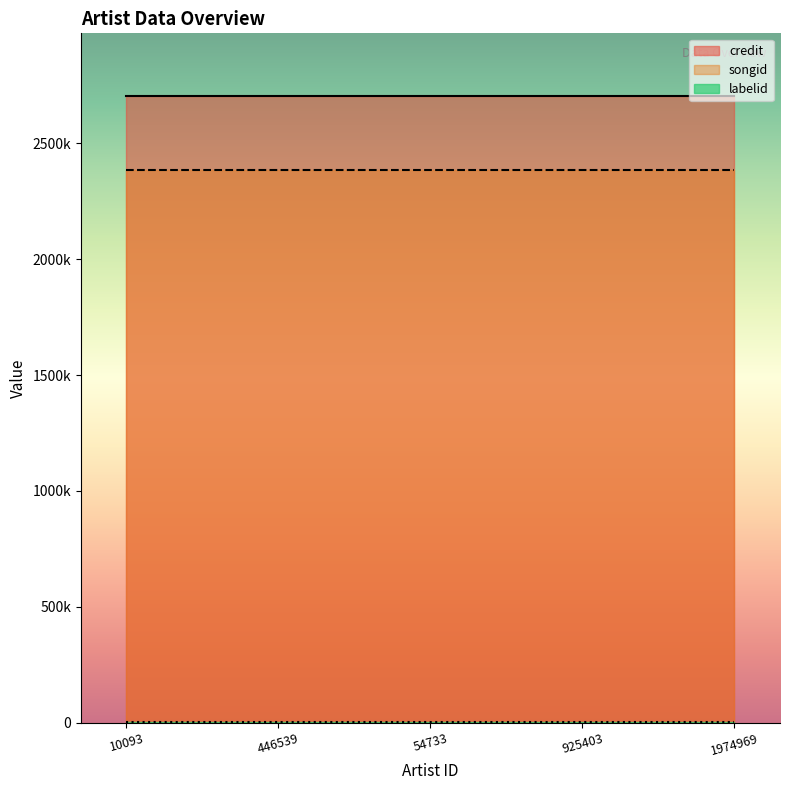

What value does the labelid series have at 925403?

743